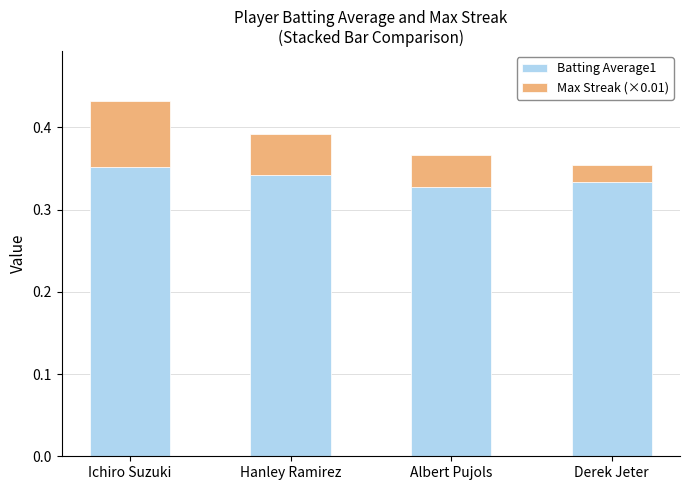

What is the sum of all Batting Average1 values?

1.4